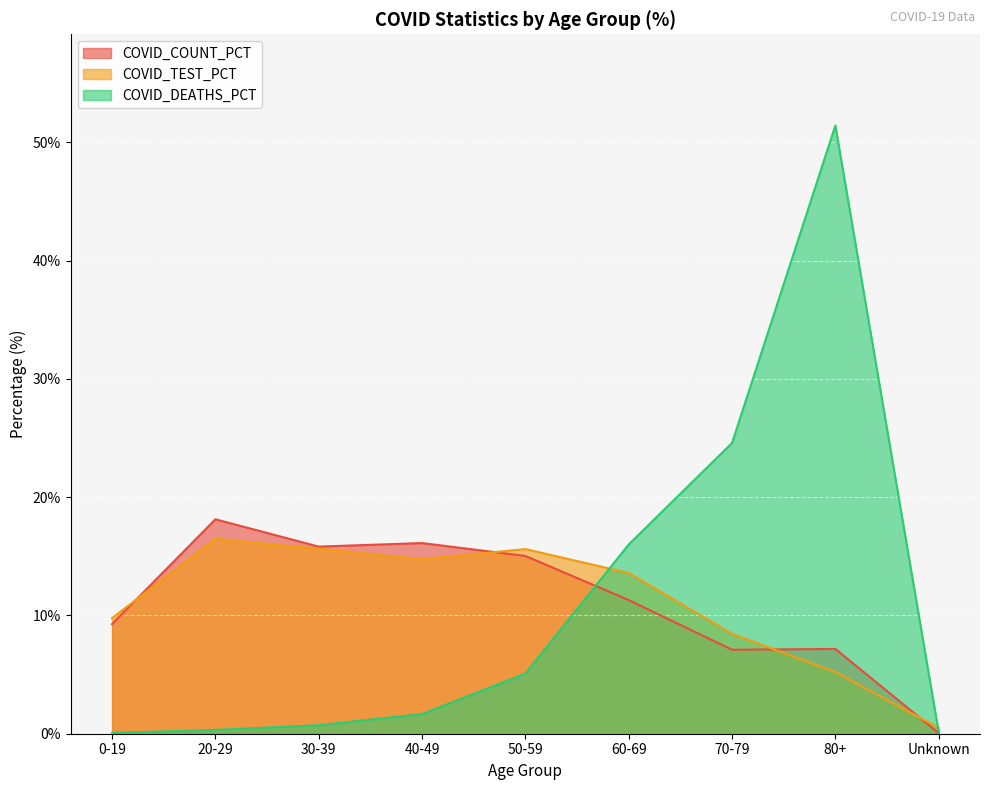

Reading left to right, extract all data points from this chart.

COVID_COUNT_PCT: 9.3	18.1	15.8	16.1	15.0	11.3	7.1	7.2	0.1
COVID_TEST_PCT: 9.8	16.5	15.6	14.8	15.6	13.6	8.4	5.2	0.5
COVID_DEATHS_PCT: 0.1	0.3	0.7	1.7	5.1	16.0	24.6	51.4	0.1